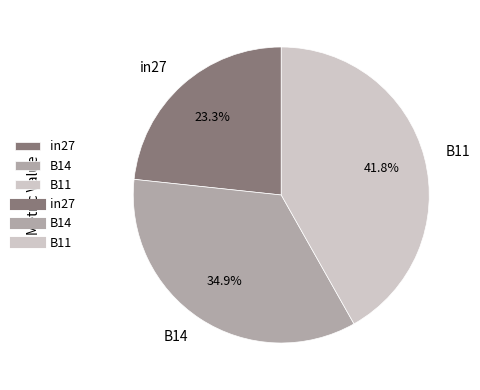

To the nearest percent, what percentage of the pie is in27?

23%